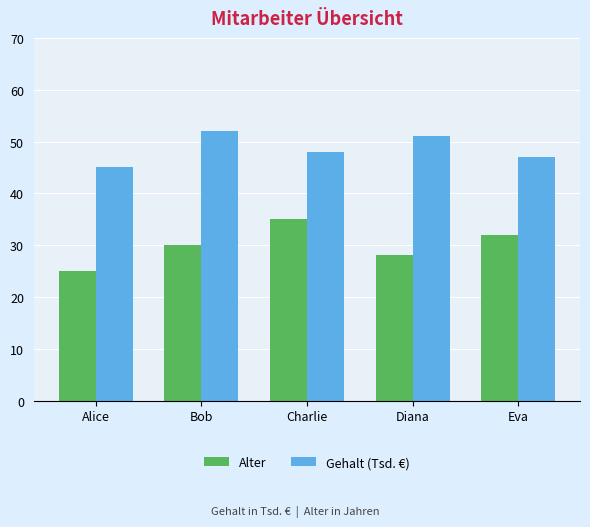

What is the average value of the Gehalt (Tsd. €) series?

49